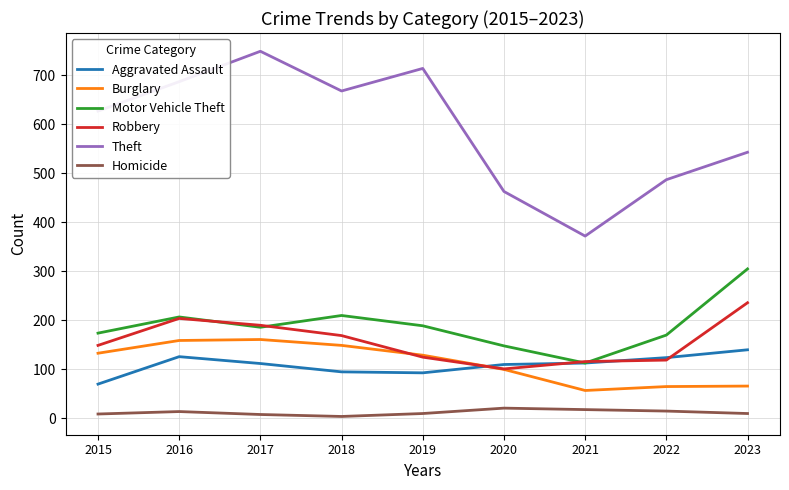

Is it true that Homicide equals 14 at 2016?

True